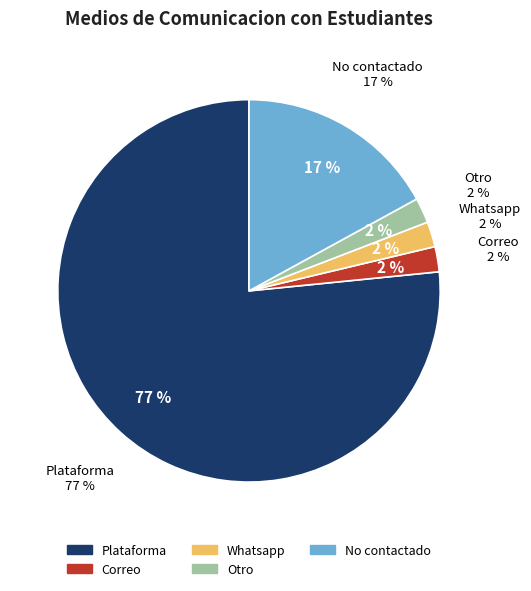

Rank the categories by value from lowest to highest.

Correo, Whatsapp, Otro, No contactado, Plataforma